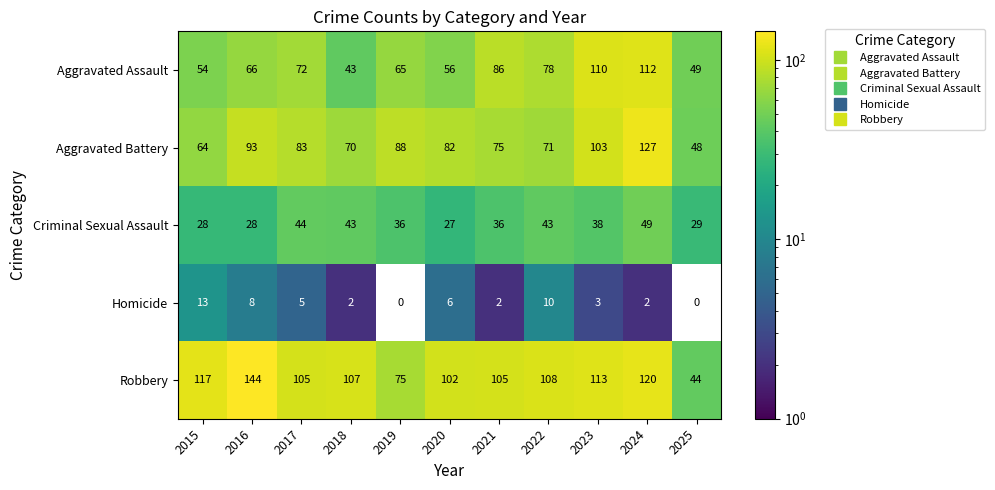

The Criminal Sexual Assault series shows 44 at 2017. True or false?

True